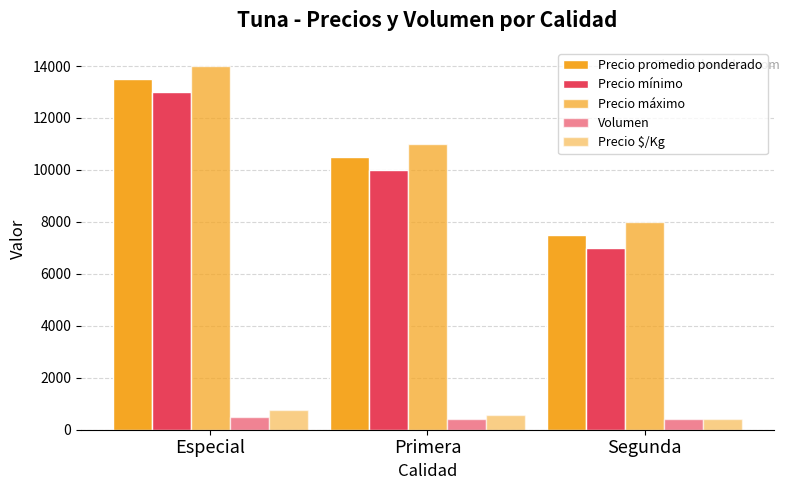

How many bars are there in total?

15